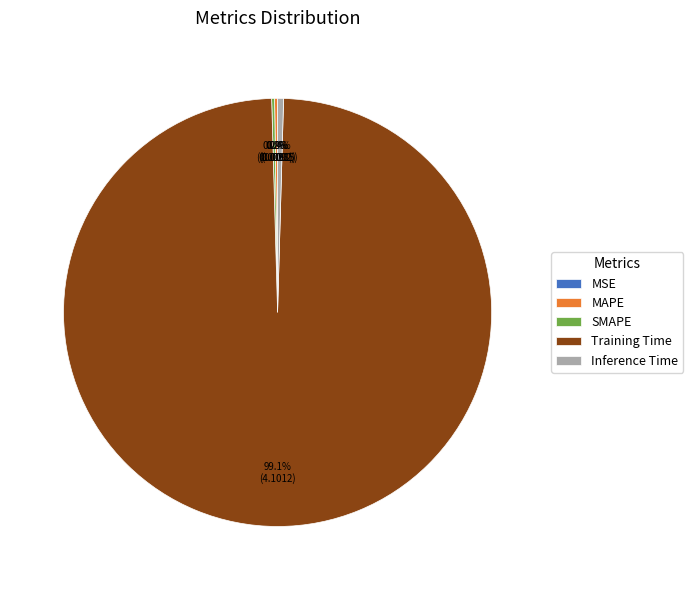

What is the largest slice in the pie chart?

Training Time